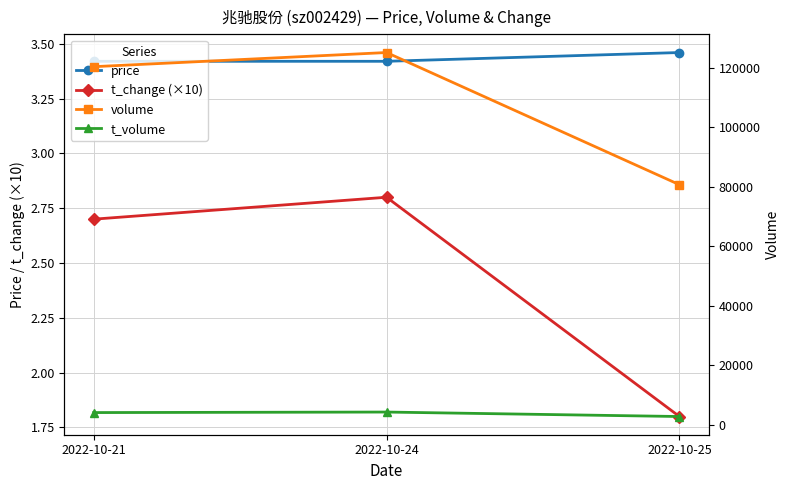

What is the difference between the highest and lowest values at 2022-10-21?

120400.3